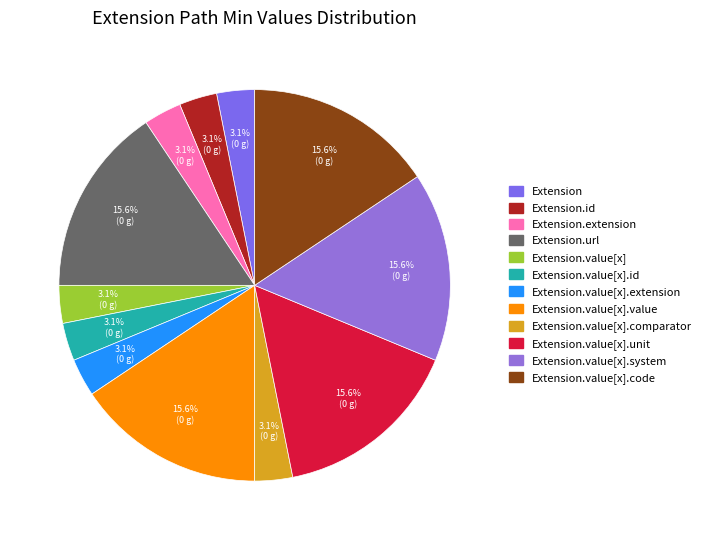

Rank the categories by value from highest to lowest.

Extension.url, Extension.value[x].value, Extension.value[x].unit, Extension.value[x].system, Extension.value[x].code, Extension, Extension.id, Extension.extension, Extension.value[x], Extension.value[x].id, Extension.value[x].extension, Extension.value[x].comparator